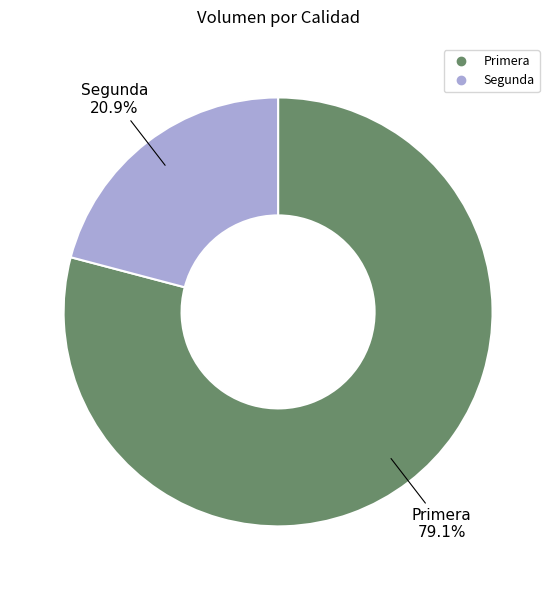

What is the ratio of the value at Primera to the value at Segunda?

3.8